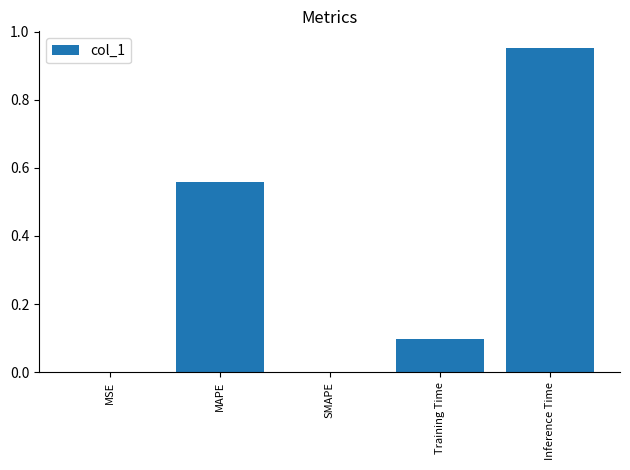

At which category does the chart reach its peak across all series?

Inference Time